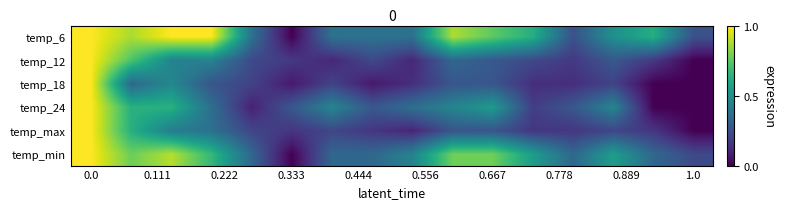

Reading left to right, extract all data points from this chart.

temp_6: 1.0	0.9	1.0	1.0	0.4	0.0	0.4	0.4	0.4	0.9	0.7	0.6	0.2	0.5	0.6	0.2
temp_12: 1.0	0.7	0.4	0.4	0.2	0.2	0.1	0.2	0.1	0.3	0.3	0.2	0.2	0.3	0.2	0.0
temp_18: 1.0	0.3	0.5	0.3	0.2	0.1	0.2	0.1	0.1	0.3	0.3	0.1	0.1	0.2	0.0	0.0
temp_24: 1.0	0.6	0.6	0.4	0.1	0.3	0.5	0.3	0.4	0.5	0.5	0.2	0.3	0.5	0.0	0.0
temp_max: 1.0	0.6	0.4	0.4	0.2	0.2	0.2	0.2	0.1	0.3	0.3	0.2	0.2	0.2	0.2	0.0
temp_min: 1.0	0.8	0.9	0.7	0.3	0.0	0.3	0.3	0.4	0.8	0.8	0.6	0.3	0.6	0.3	0.2